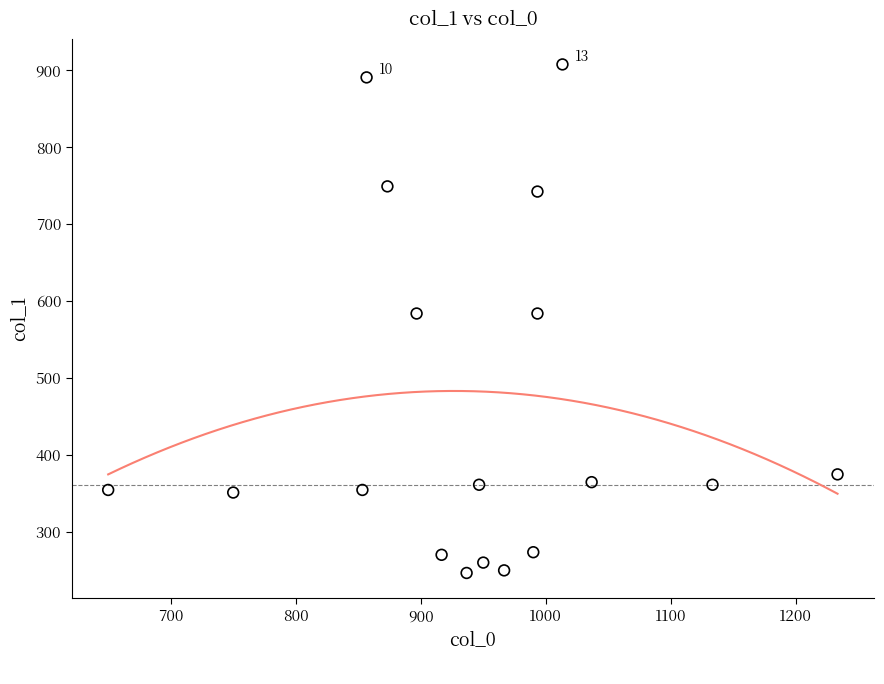

What is the range of X values (max minus min)?

583.3